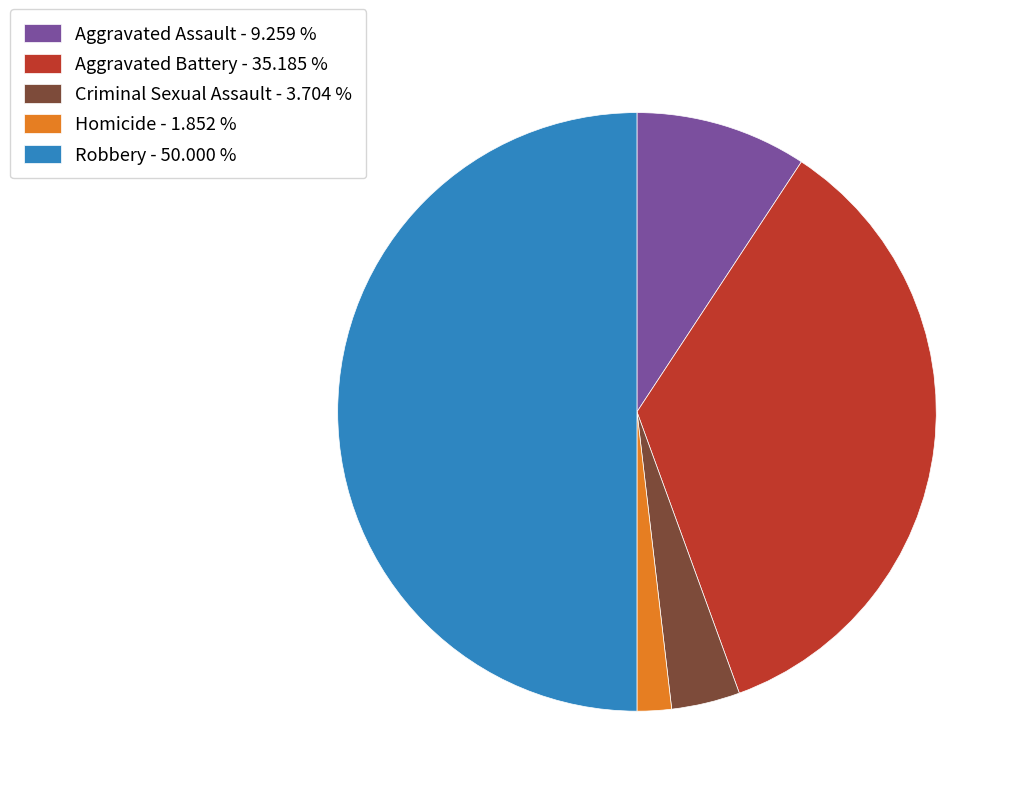

Is Aggravated Battery - 35.185 % the majority of the pie?

No